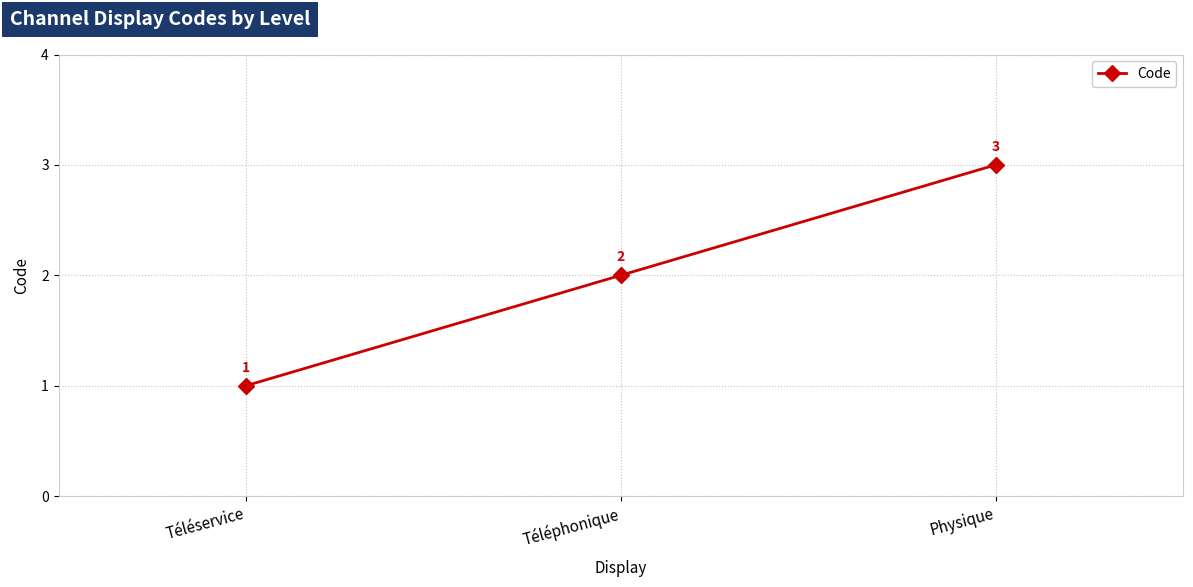

What is the ratio of the value at Téléphonique to the value at Téléservice?

2.0